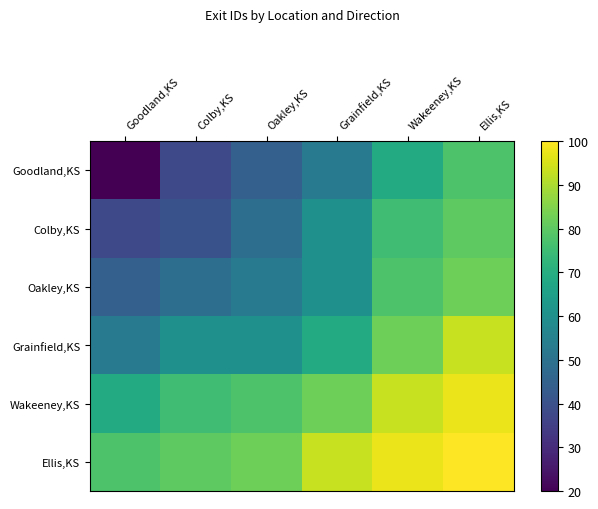

At how many categories does at least one series exceed 40?

6